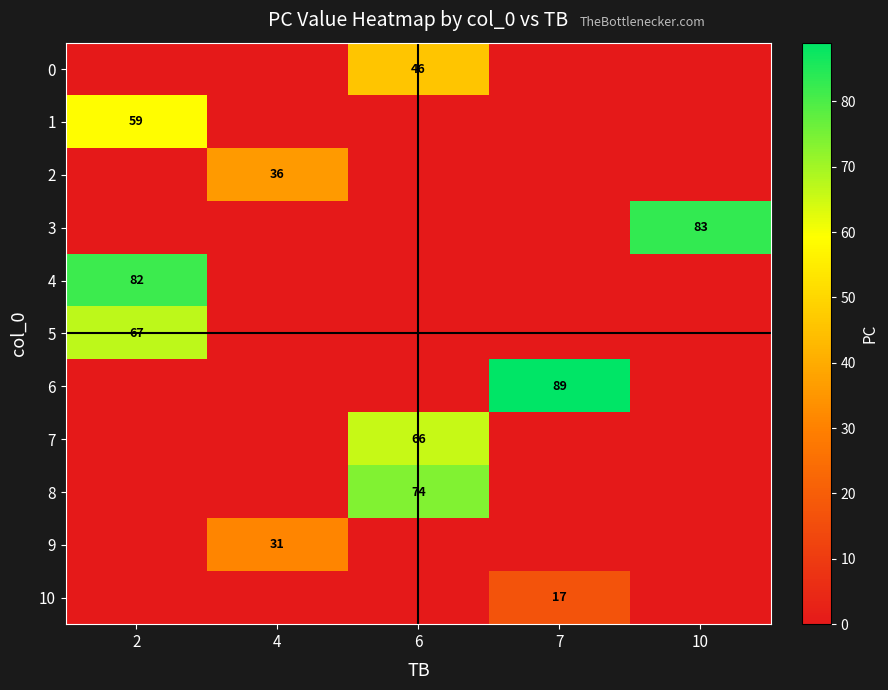

Count the number of data series in this chart.

11